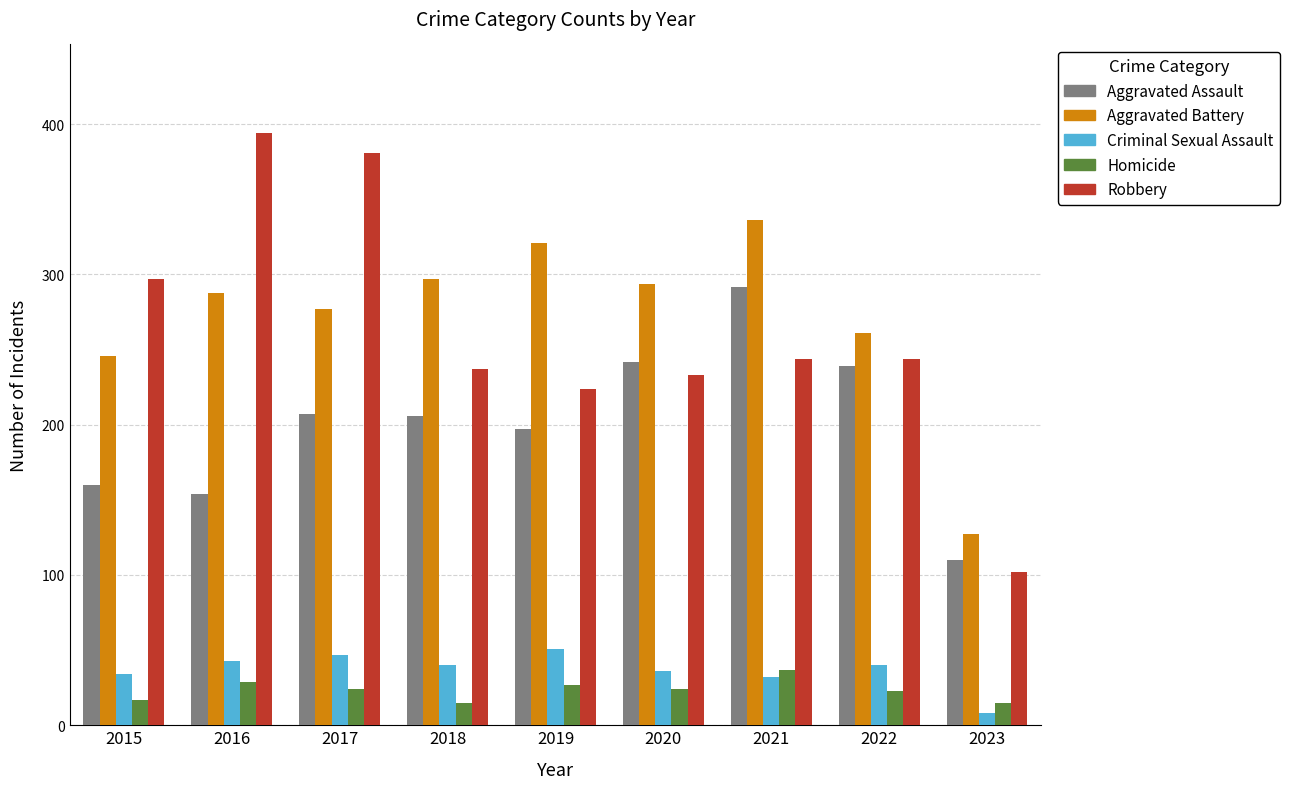

What is the total value across all series at 2022?

807